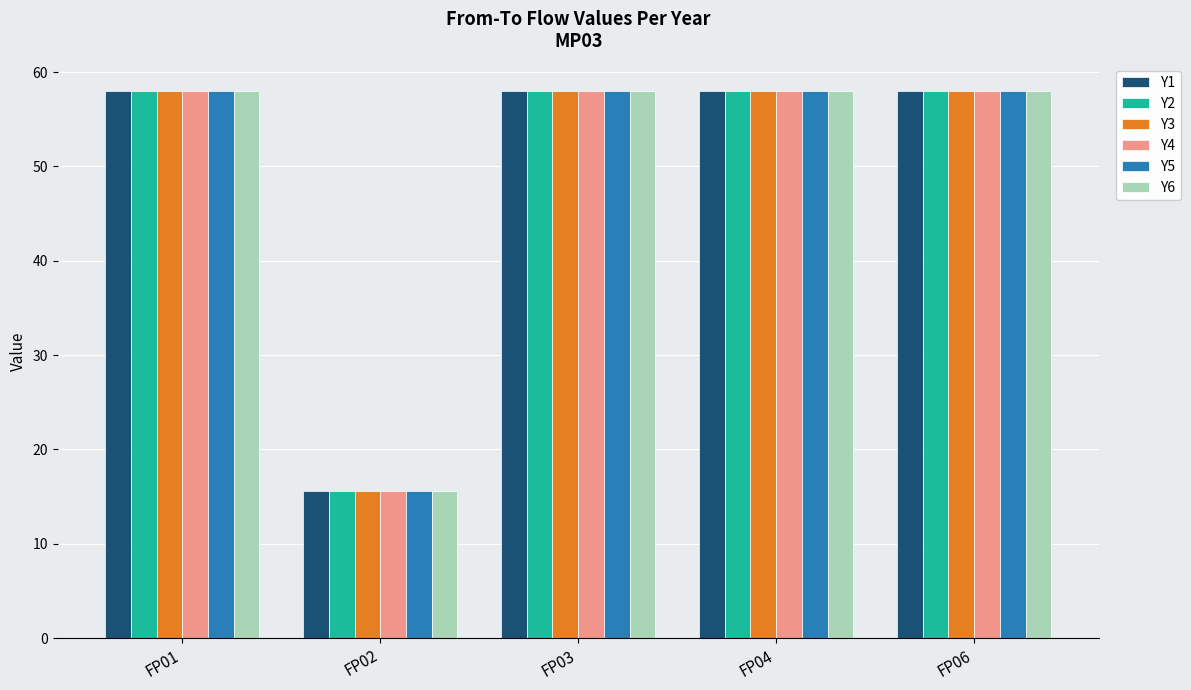

What is the total value across all series at FP03?

348.0